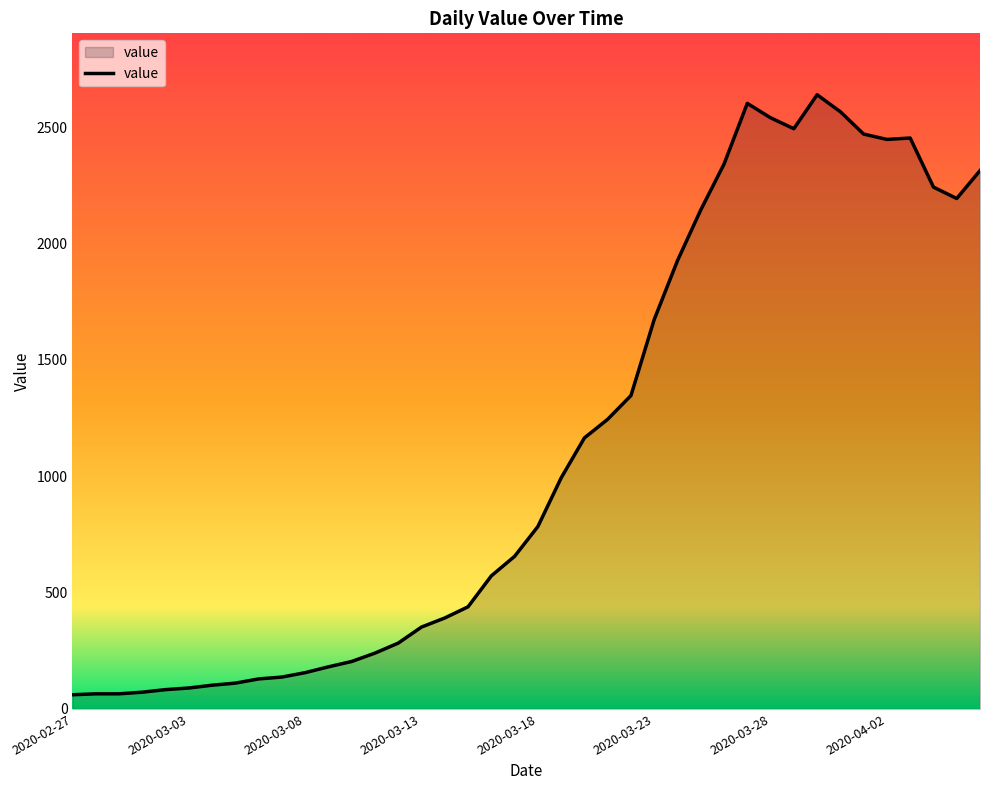

What is the minimum value shown in the chart?

61